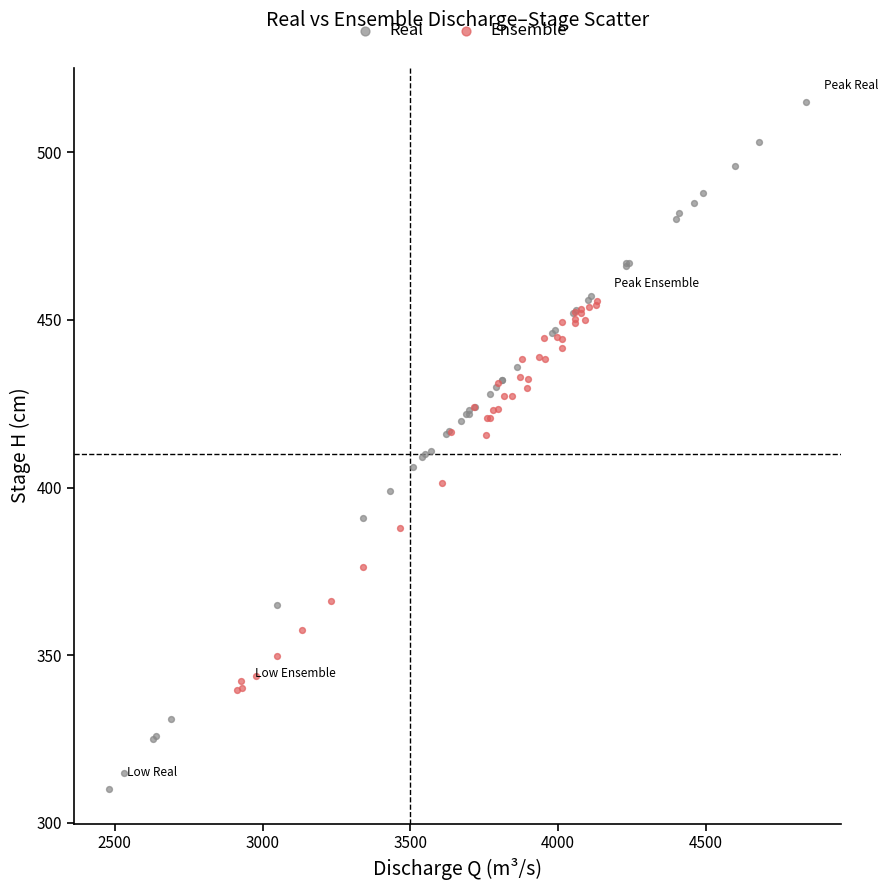

Which series reaches the maximum Y coordinate?

Real